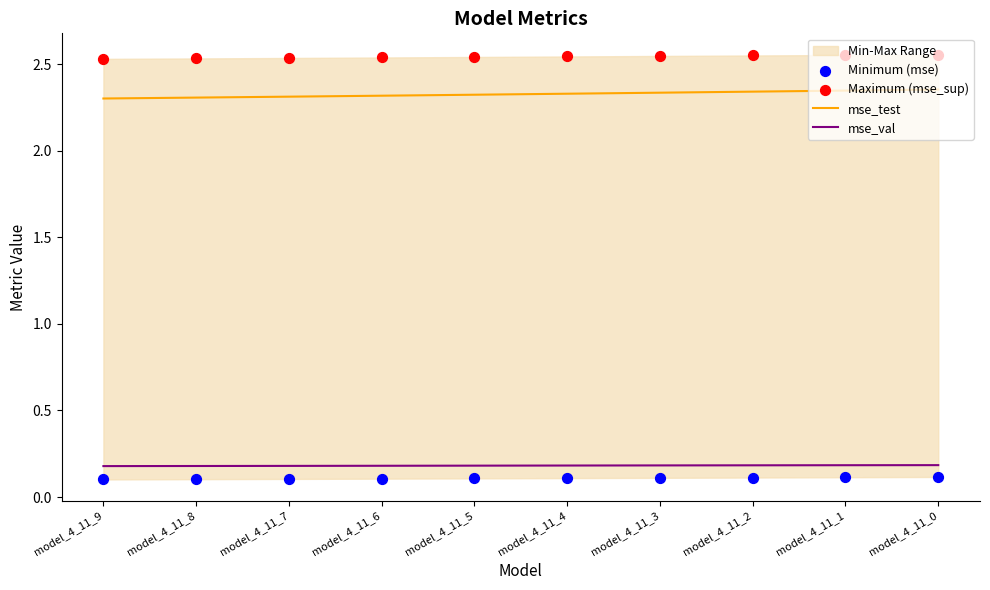

Which series has the largest total across all categories?

Maximum (mse_sup)